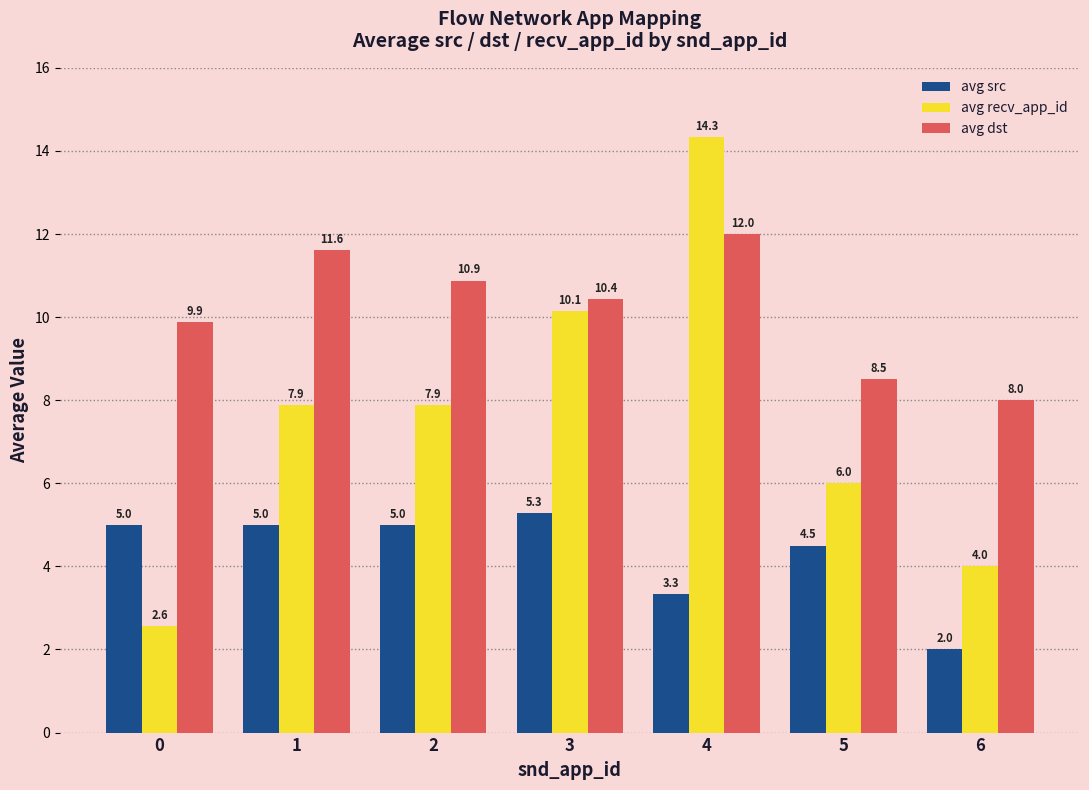

What is the total value across all series at 1?

24.5